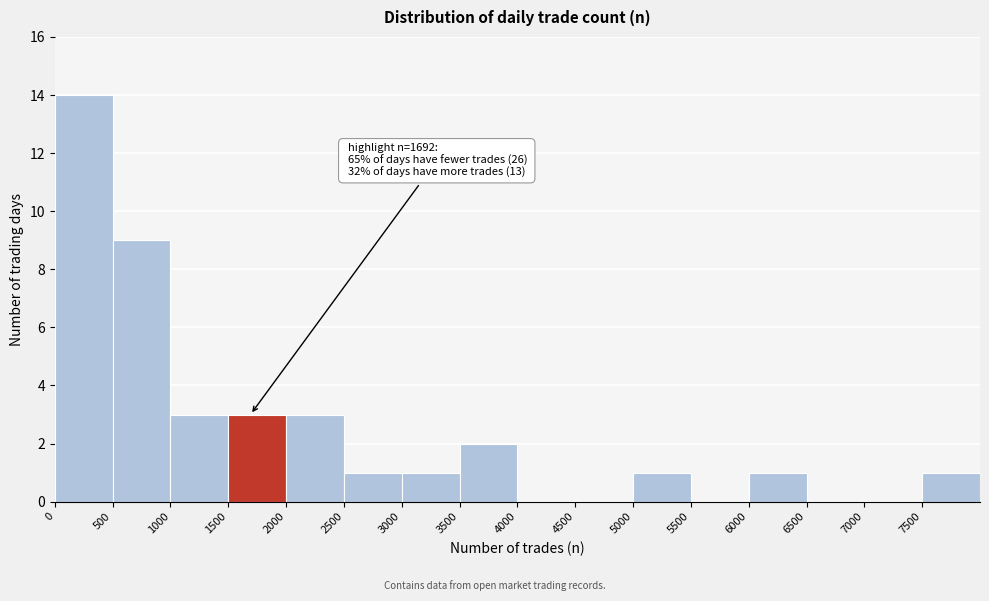

Which range on the x-axis has the tallest bar?

0 to 500